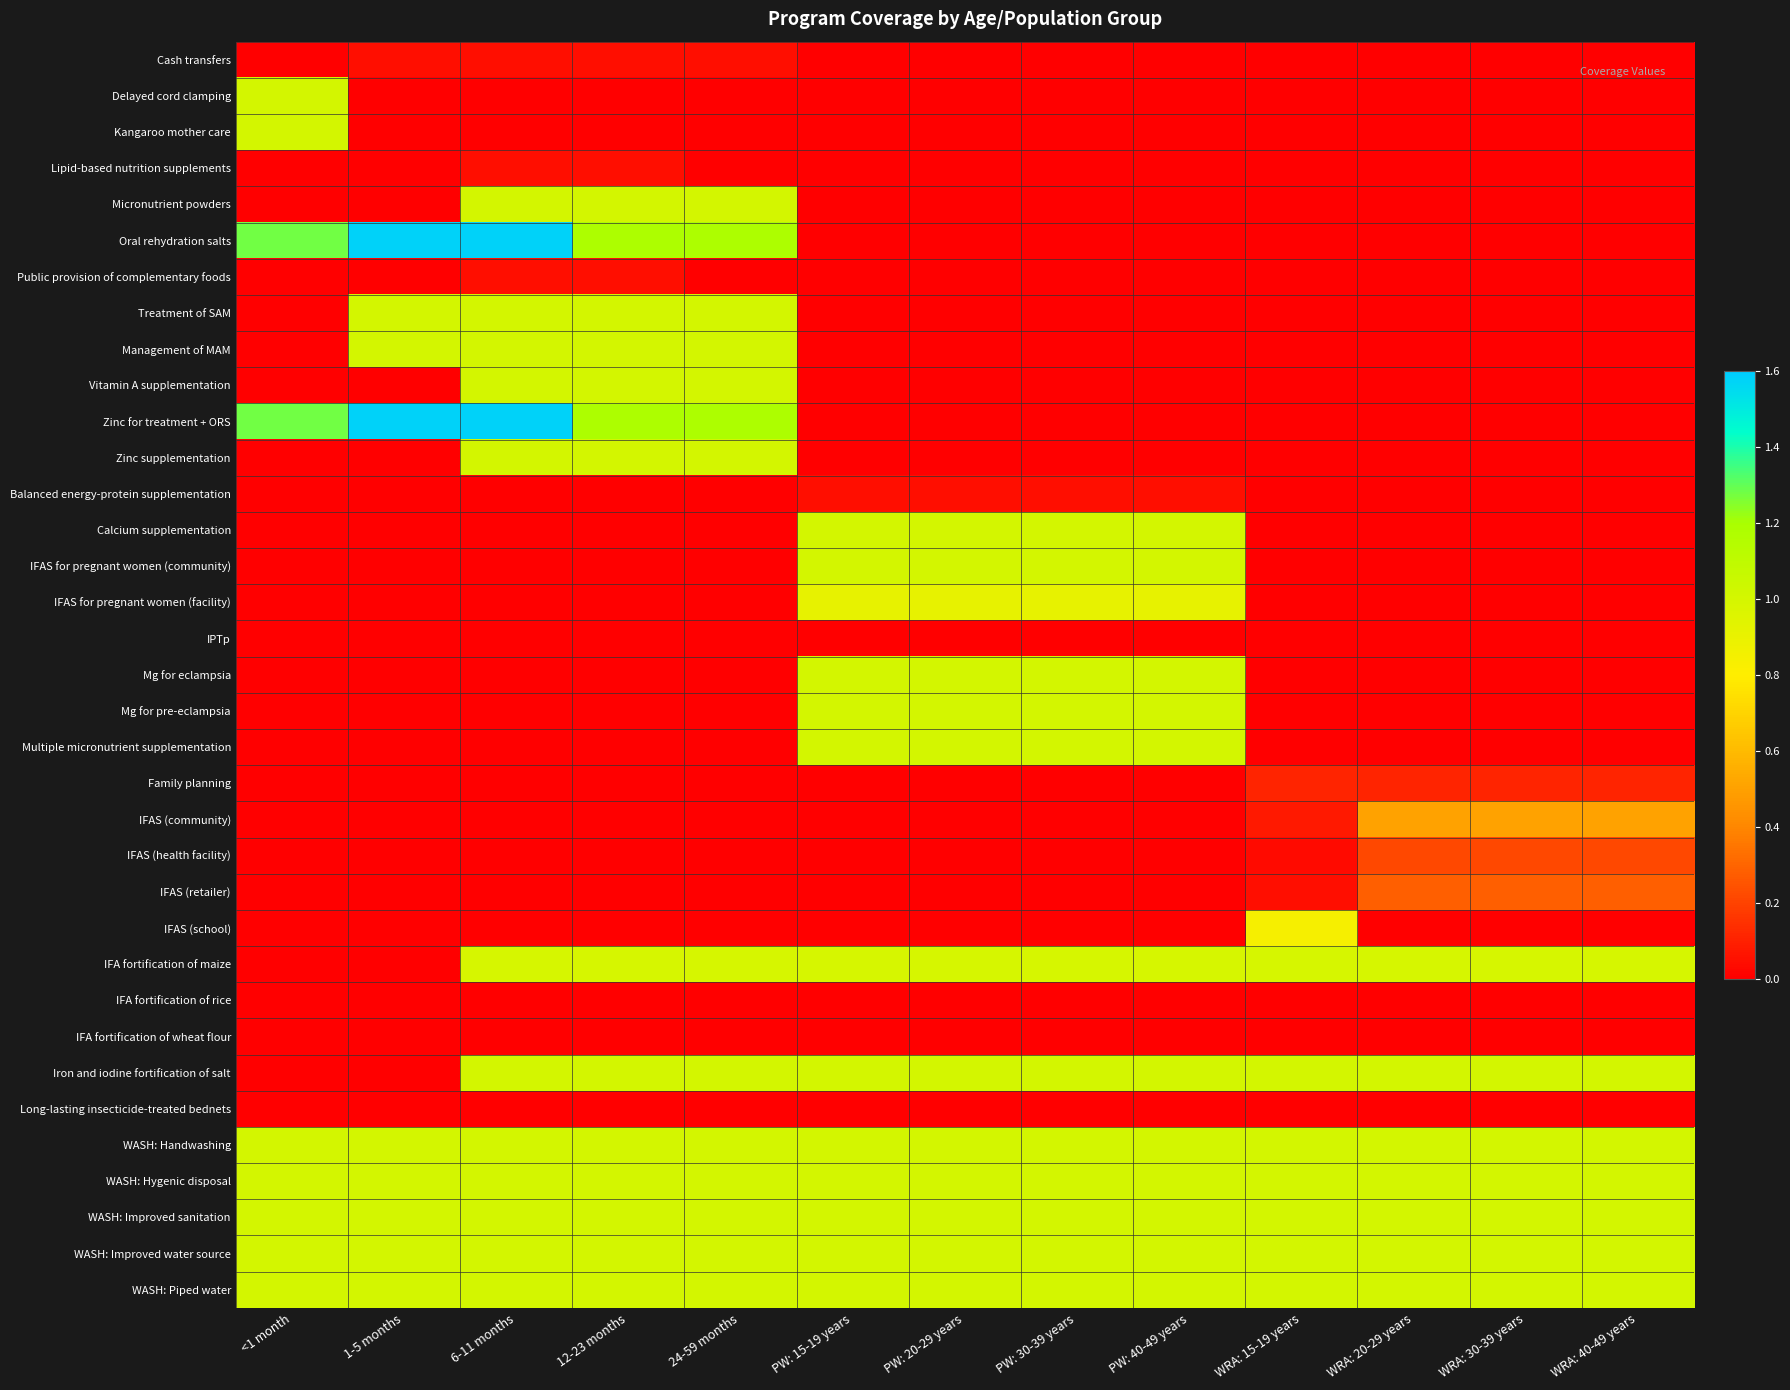

What is the total value across all series at 6-11 months?

15.3